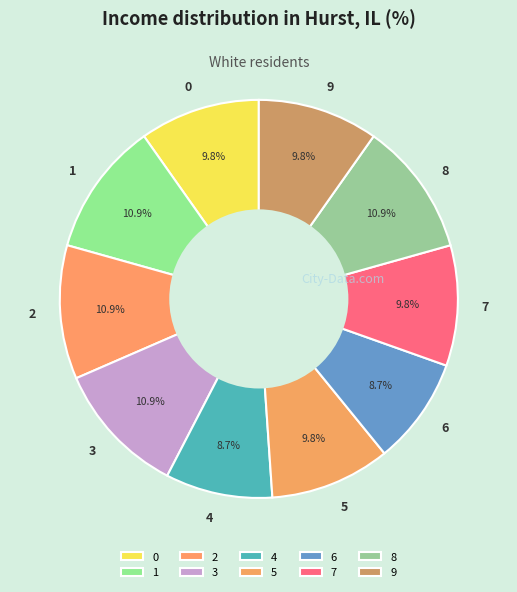

True or false: 1 accounts for 26% of the total.

False